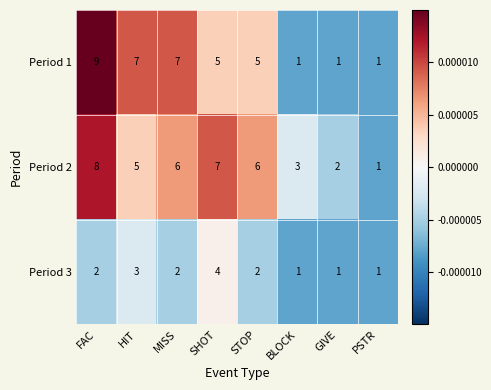

At which category does the chart reach its peak across all series?

FAC